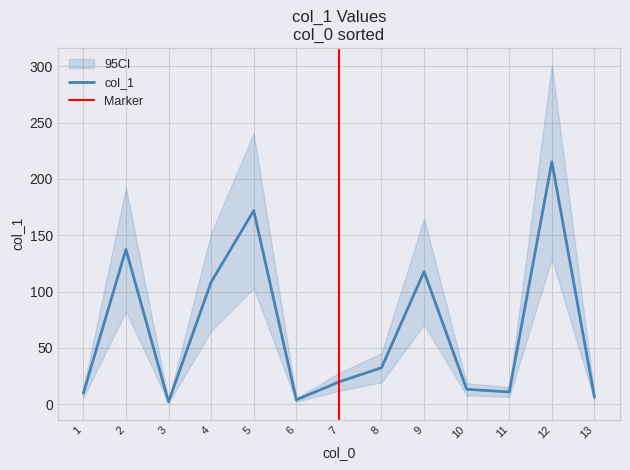

Is it true that col_1 equals 13.3 at 10?

True